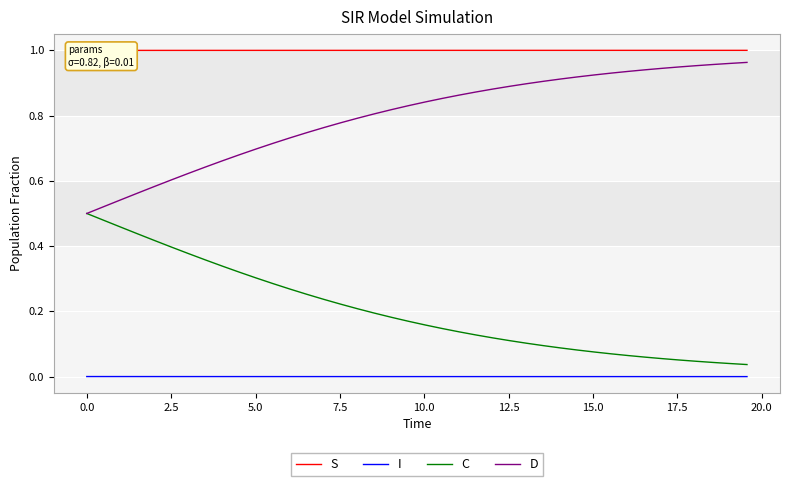

True or false: I and C cross at least once.

False